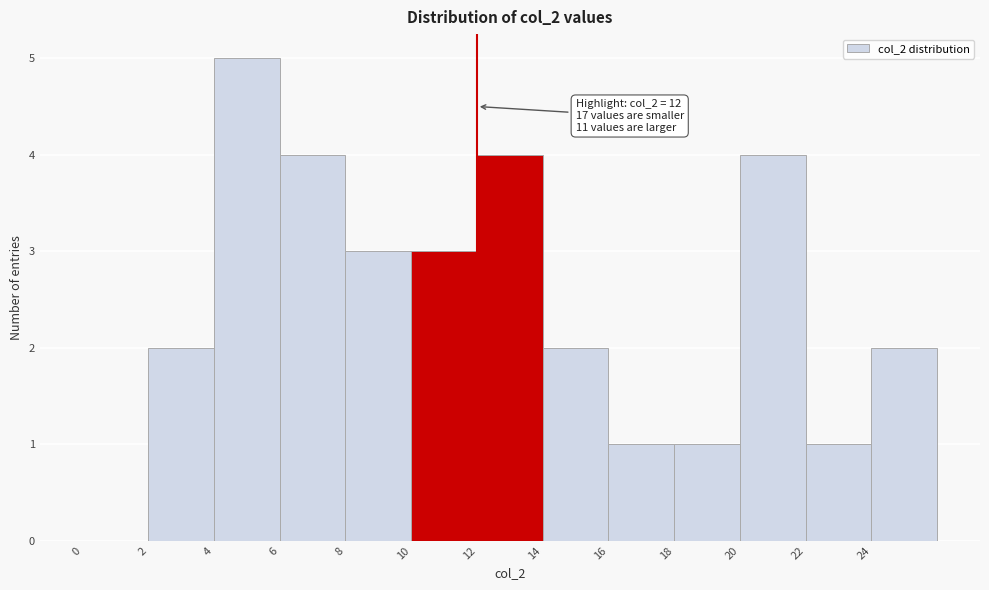

Which range on the x-axis has the tallest bar?

4 to 6